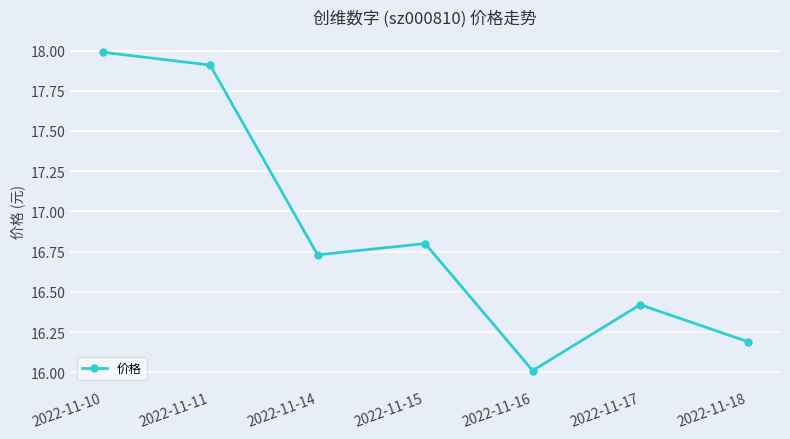

Read the value at 2022-11-11.

17.9